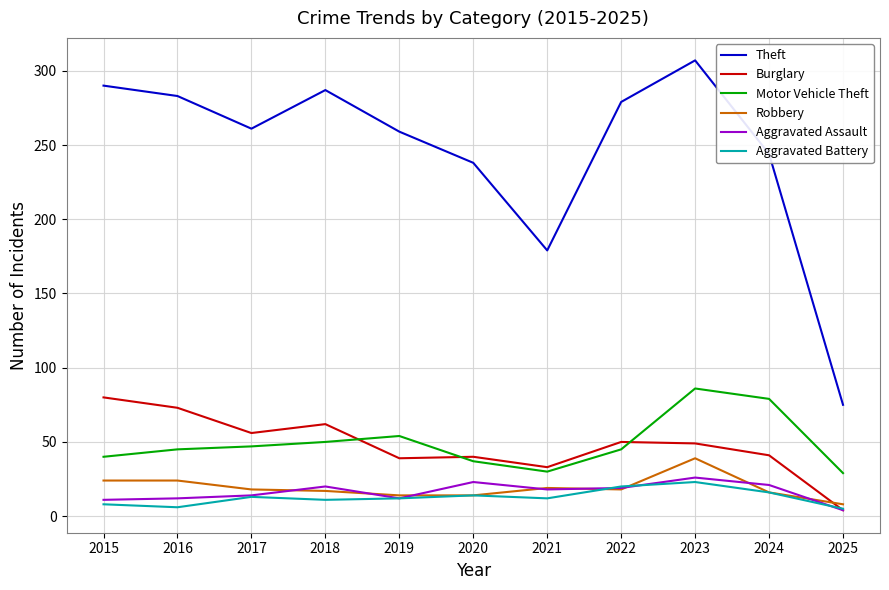

The value of Burglary at 2015 is 33. True or false?

False